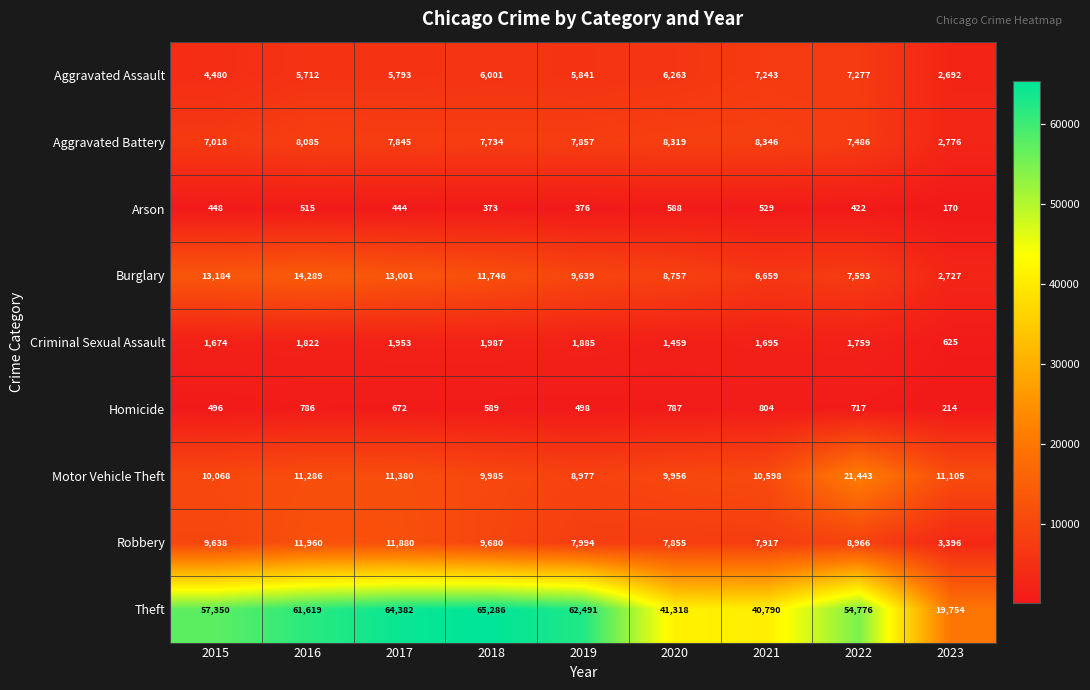

Which category has the highest value across all series?

2018